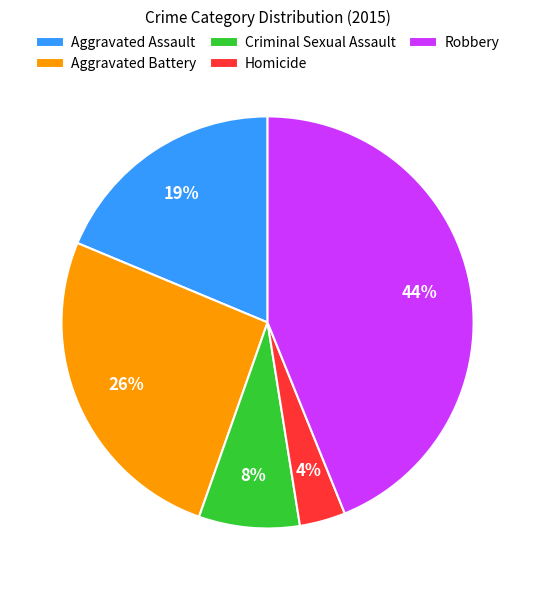

To the nearest percent, what is the difference between the Aggravated Battery and Homicide slice percentages?

22%